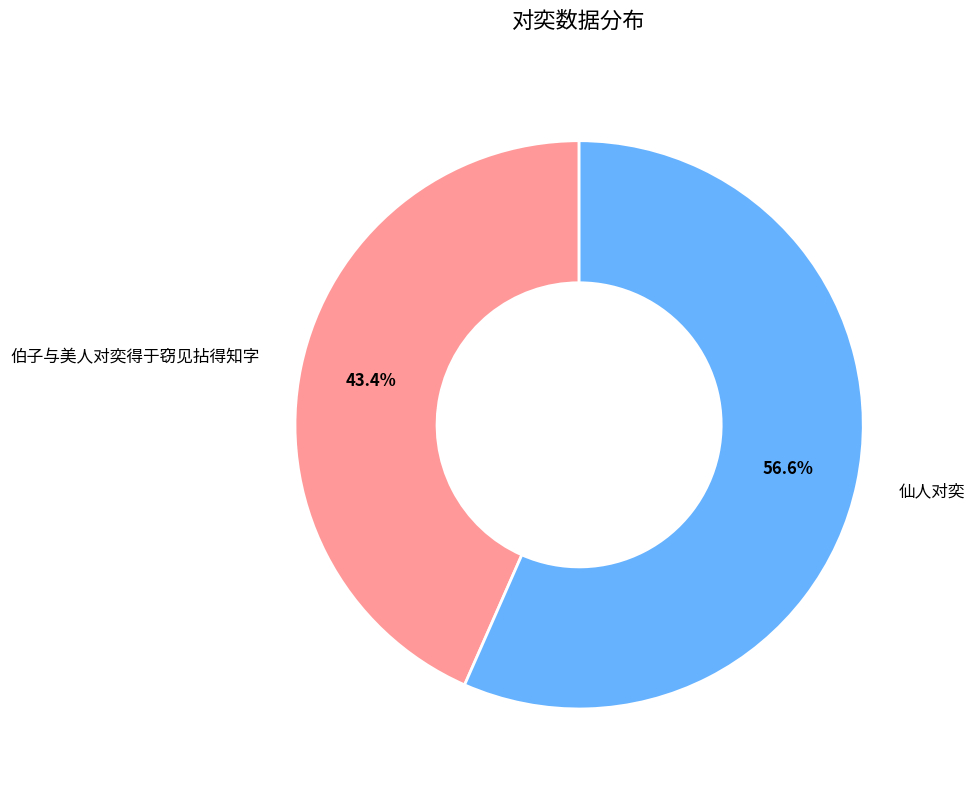

Is there a majority slice in this chart?

Yes